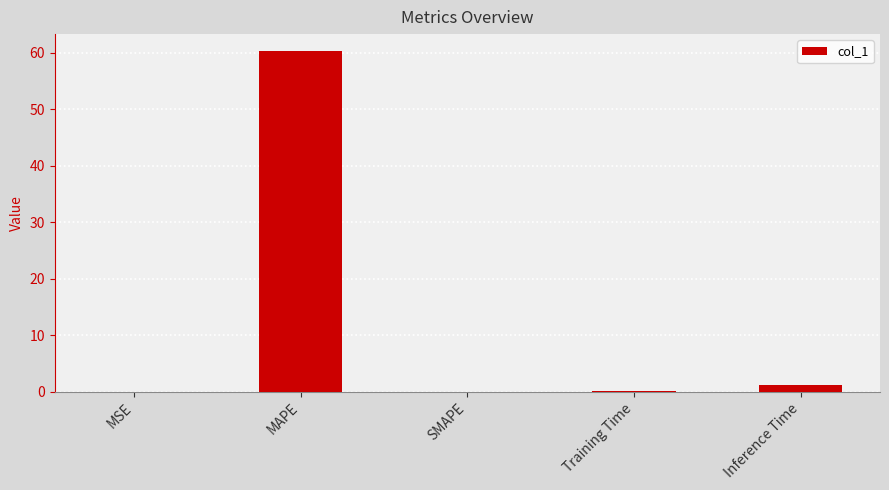

Does the chart contain stacked bars?

No